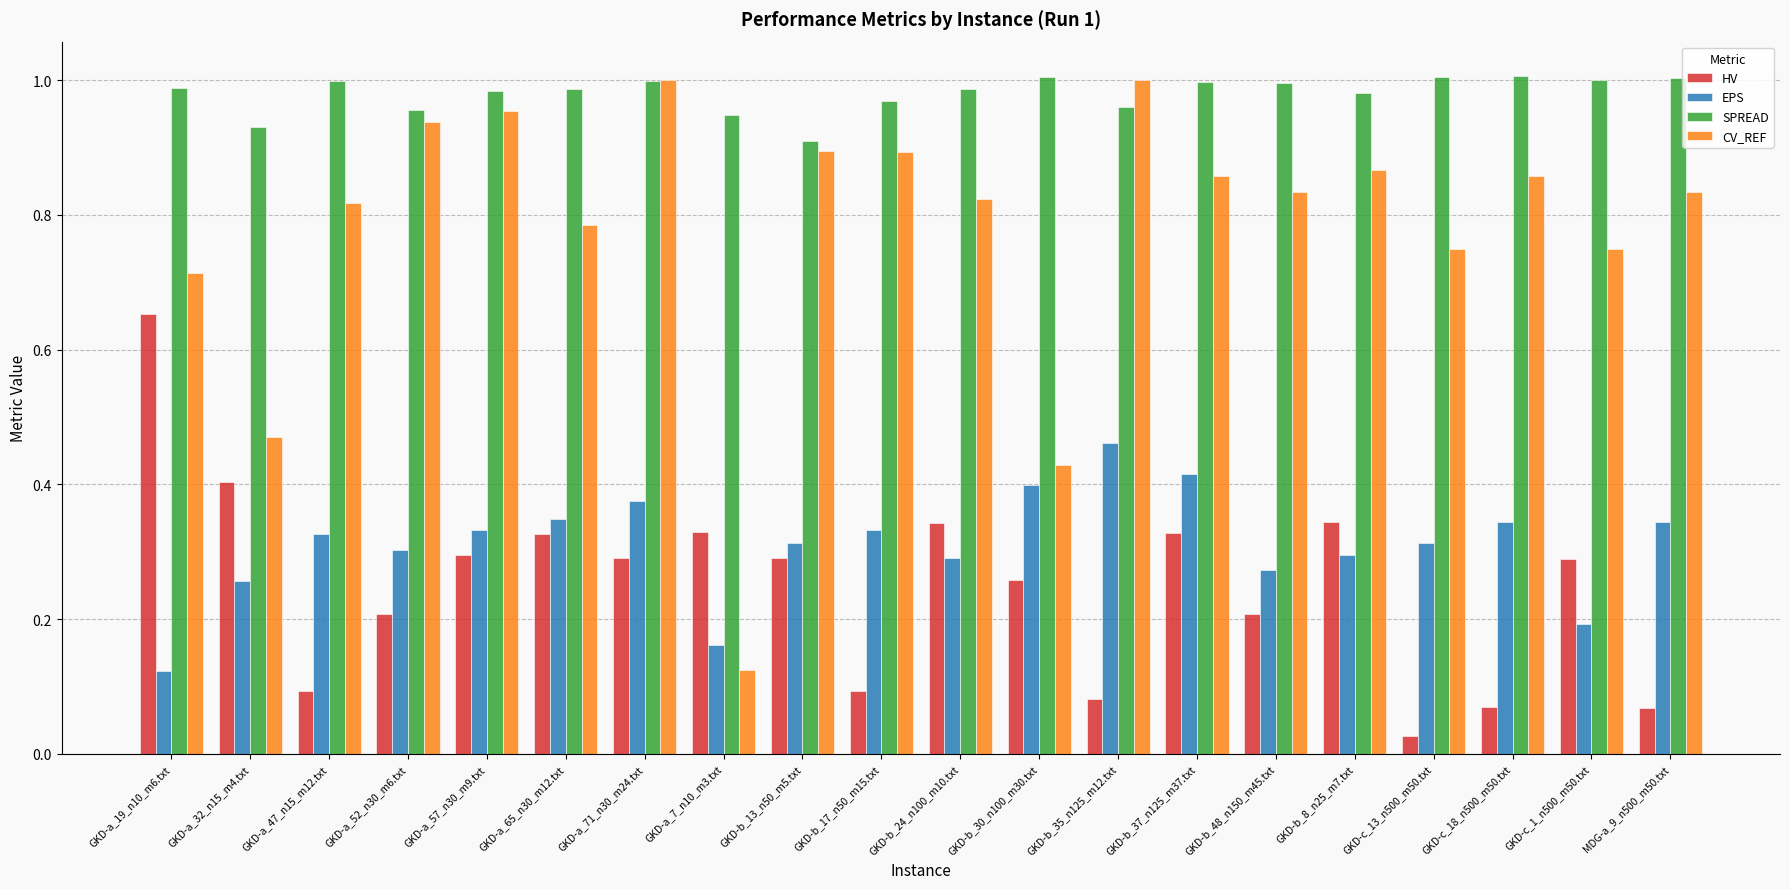

Count the number of data series in this chart.

4